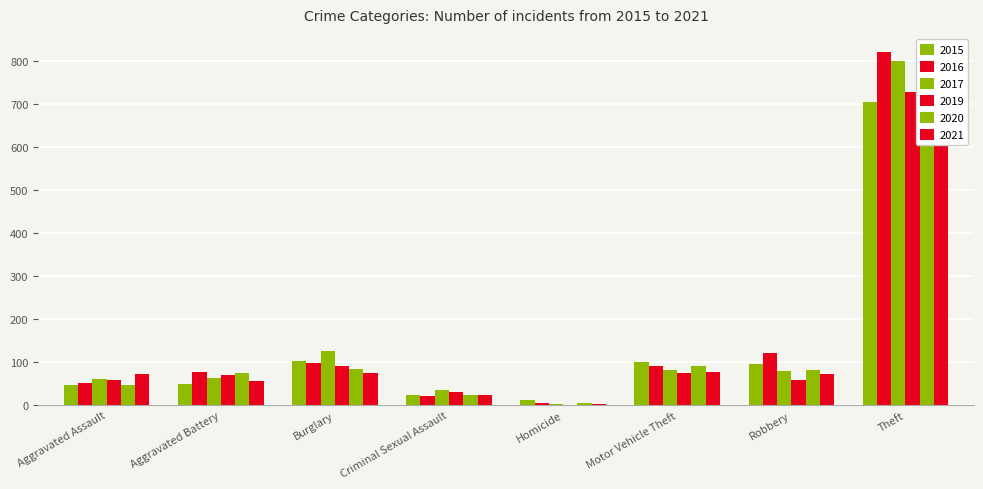

Which series has the largest total across all categories?

2016